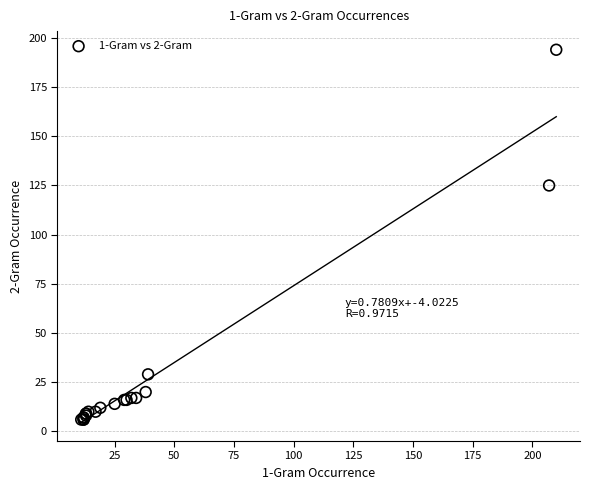

What Y value in the scatter plot is closest to 100?

125